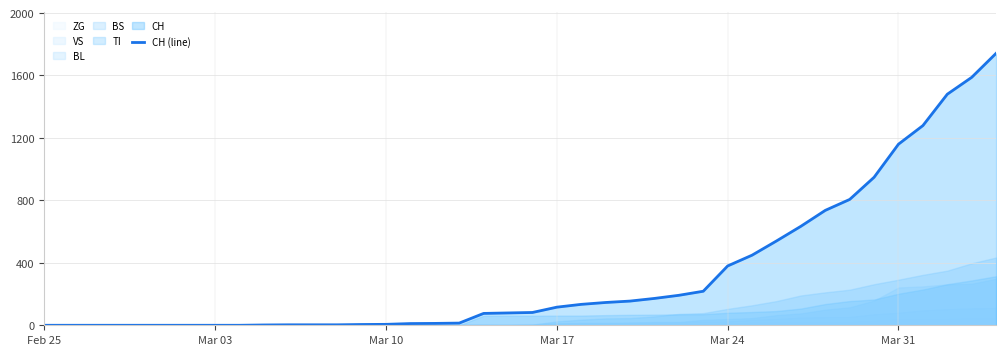

The value at 37 is 2277. True or false?

False